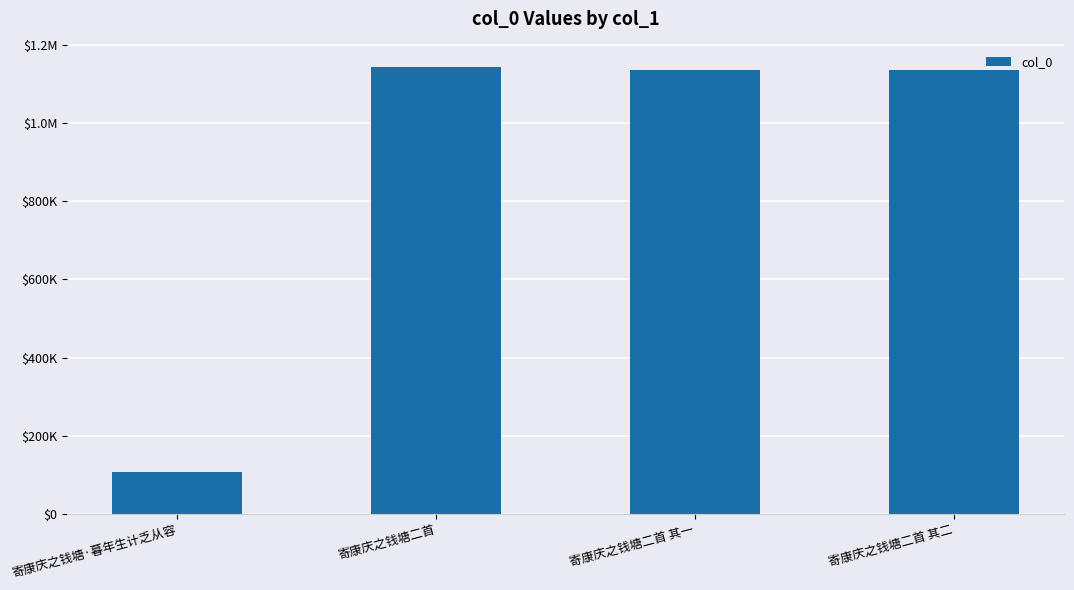

Are the bars horizontal?

No